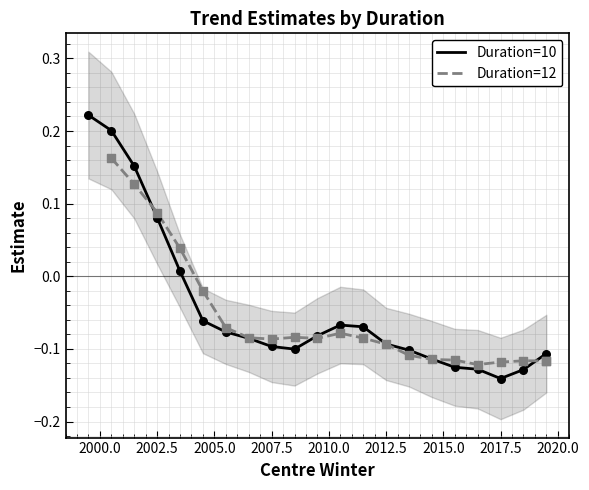

At how many categories does at least one series exceed 0?

5